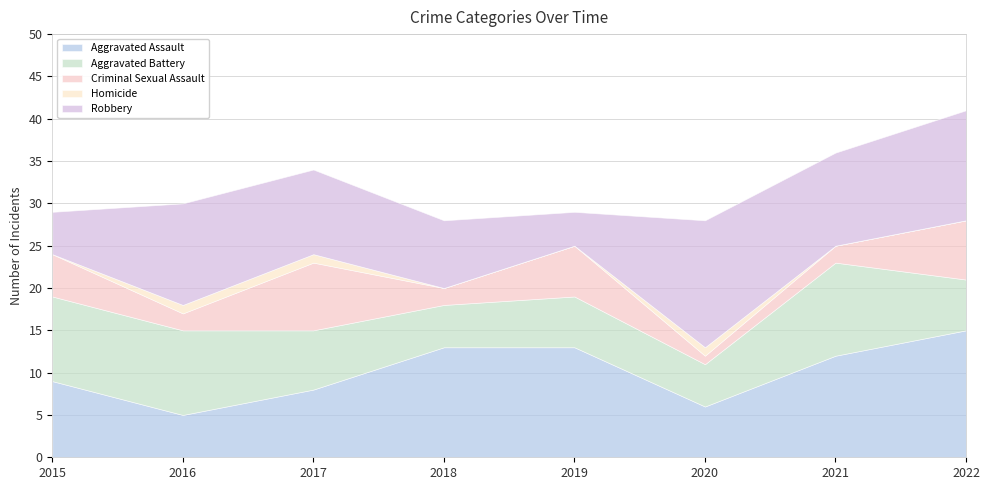

Is it true that Criminal Sexual Assault equals 2 at 2020?

False